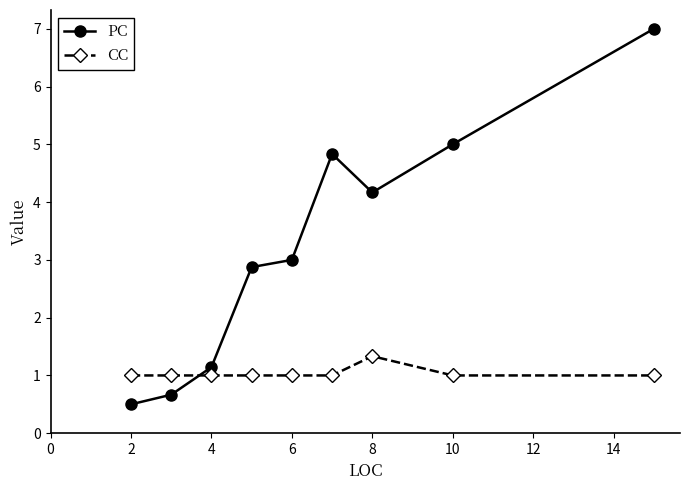

How many CC values are between 1 and 2?

9